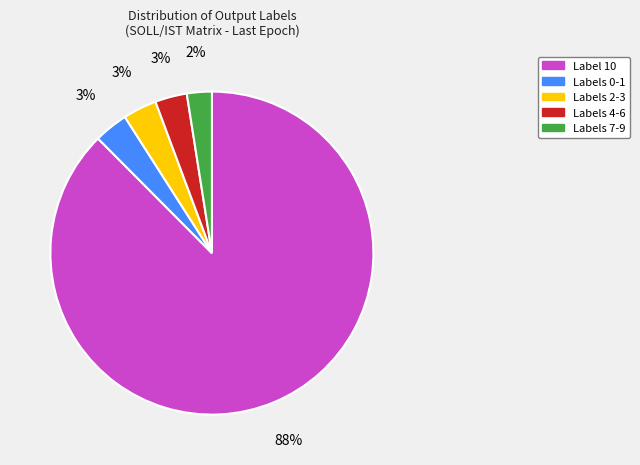

Which has a higher value, Label 10 or Labels 2-3?

Label 10